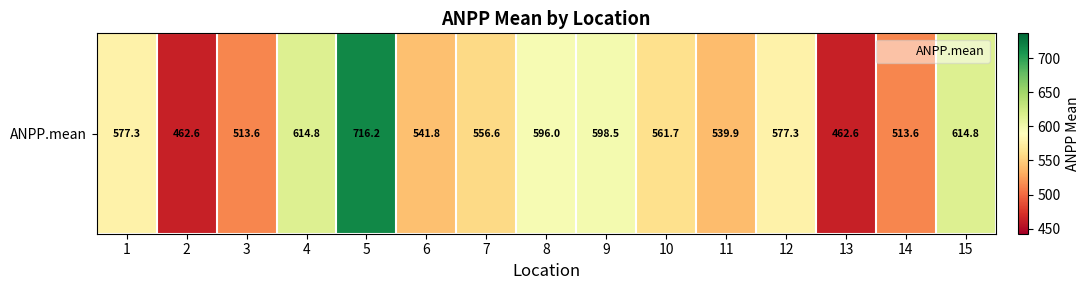

The value at 10 is 844.2. True or false?

False